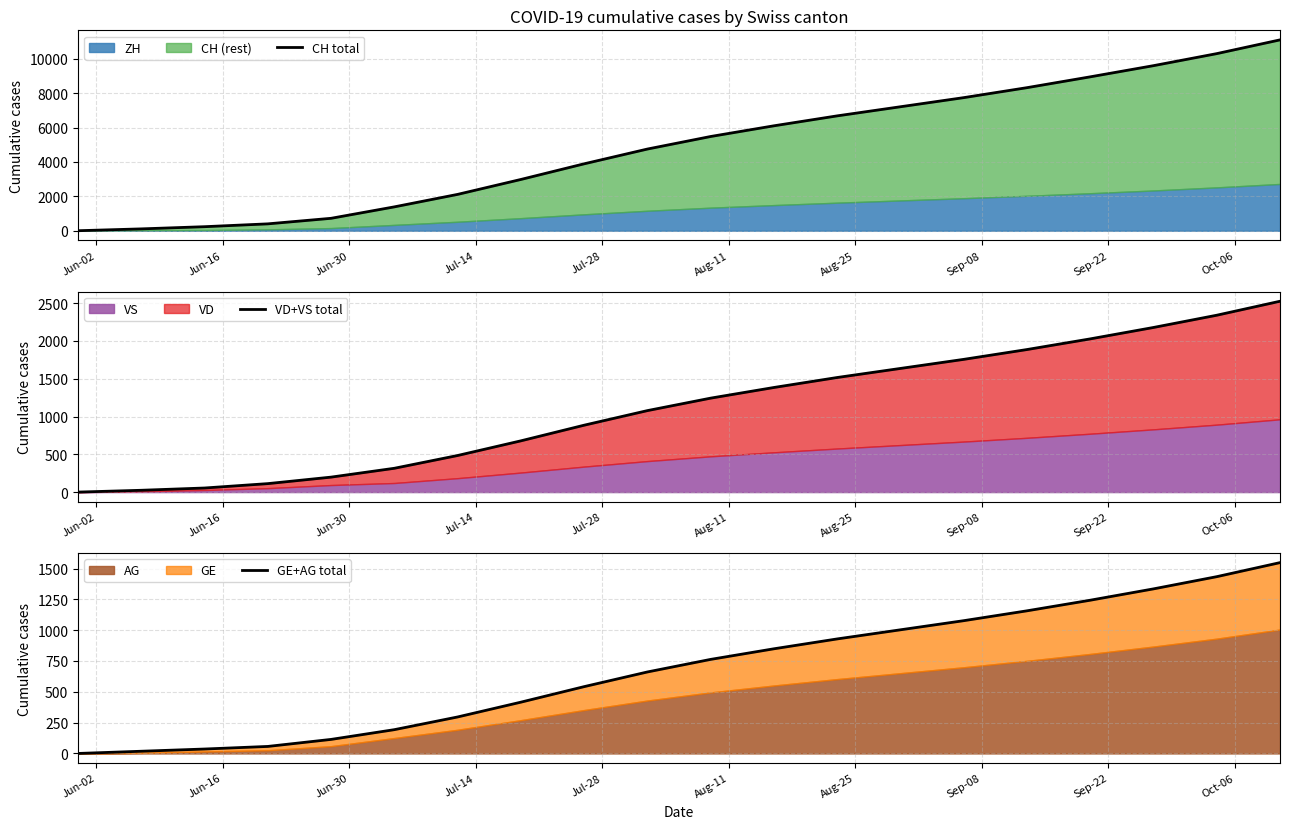

Between Aug-11 and Sep-22, which series saw the biggest shift?

CH total